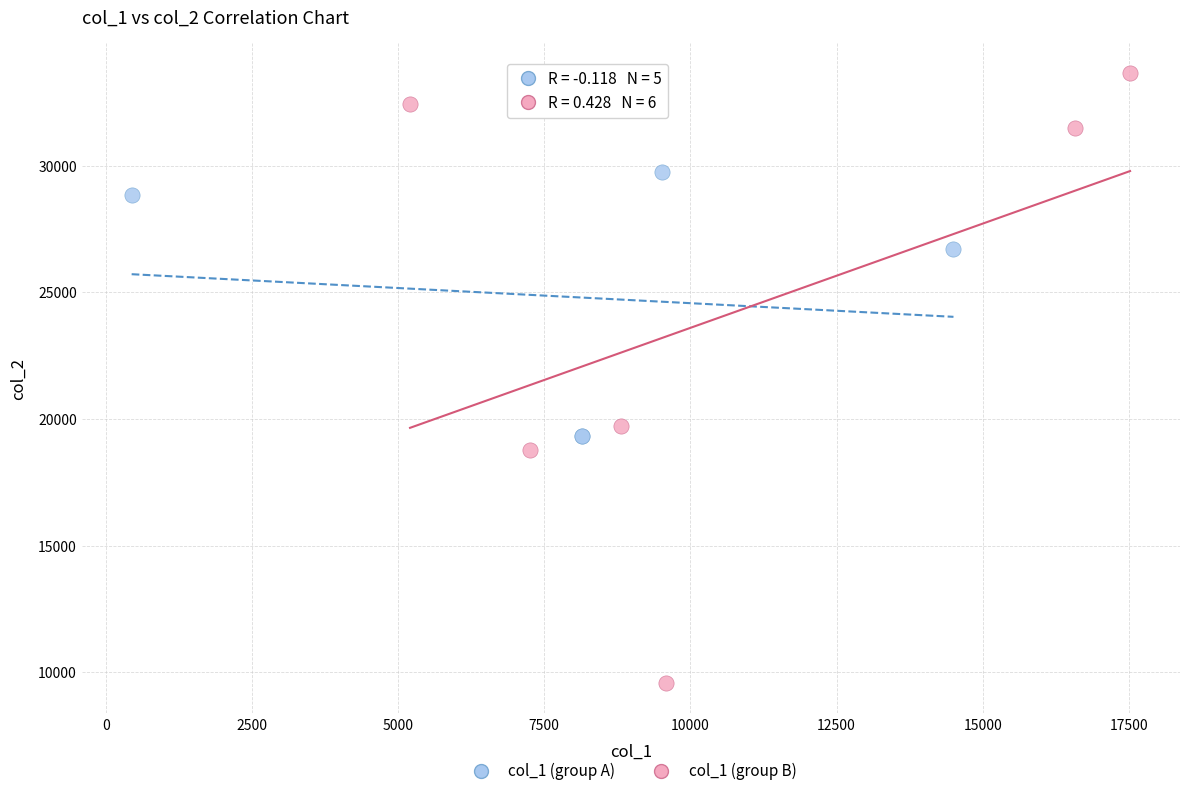

Which series reaches the maximum Y coordinate?

col_1 (group B)